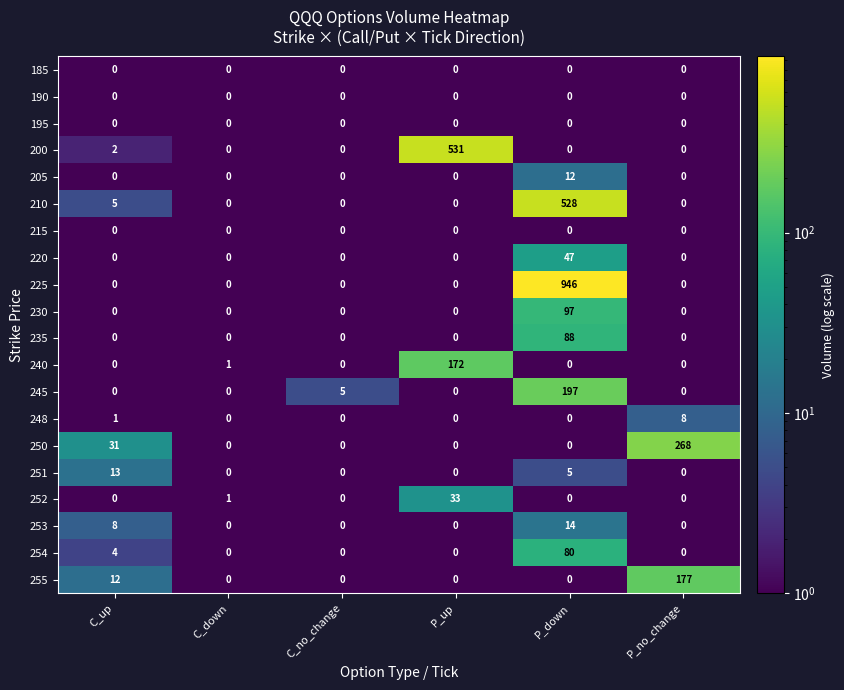

Between C_up and C_no_change, which series saw the biggest shift?

250